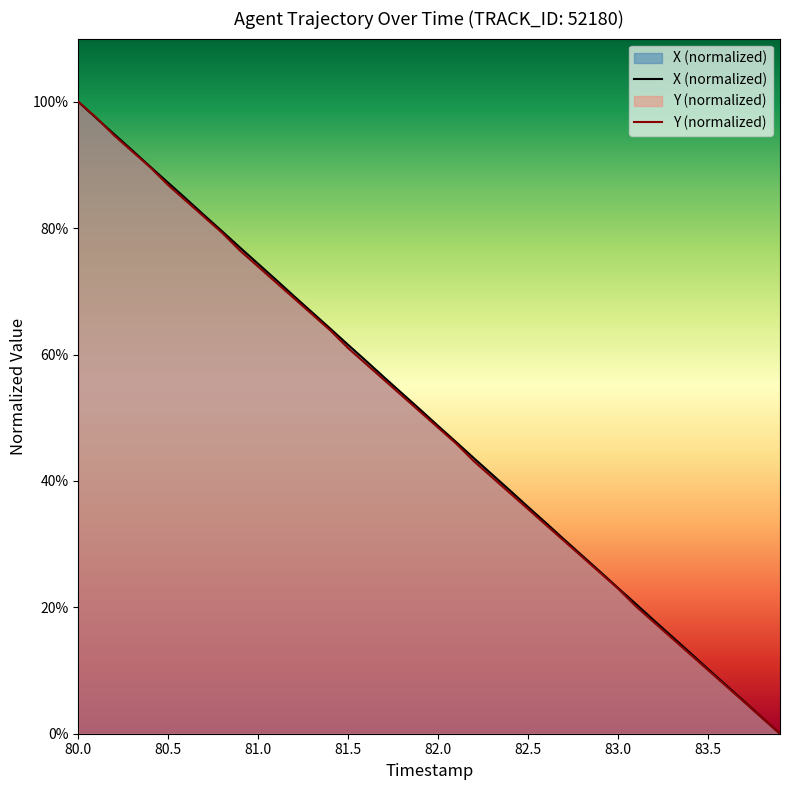

What is the highest value of the X series?

100.0